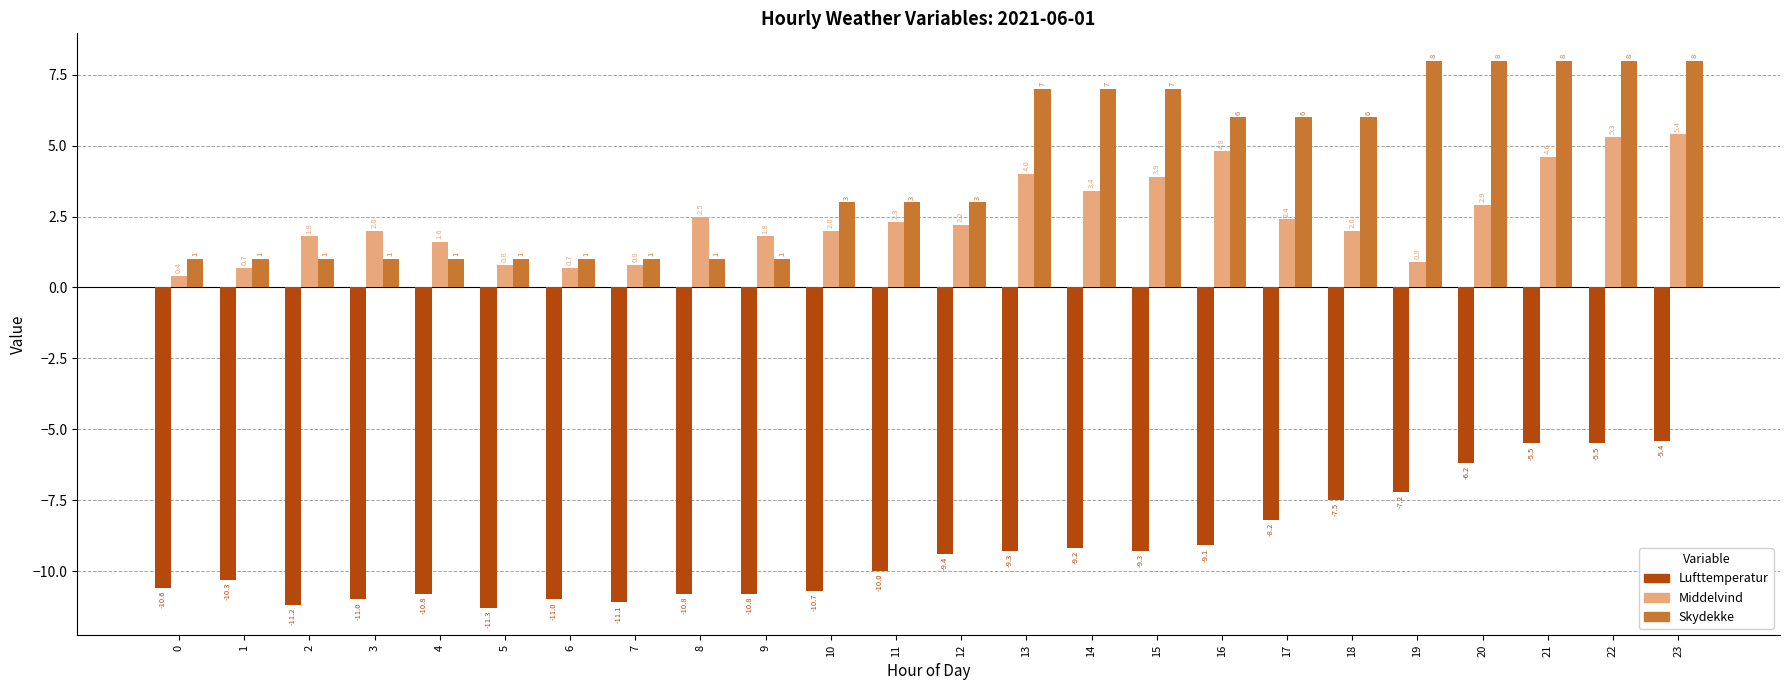

Is it true that Lufttemperatur equals -16.0 at 2?

False